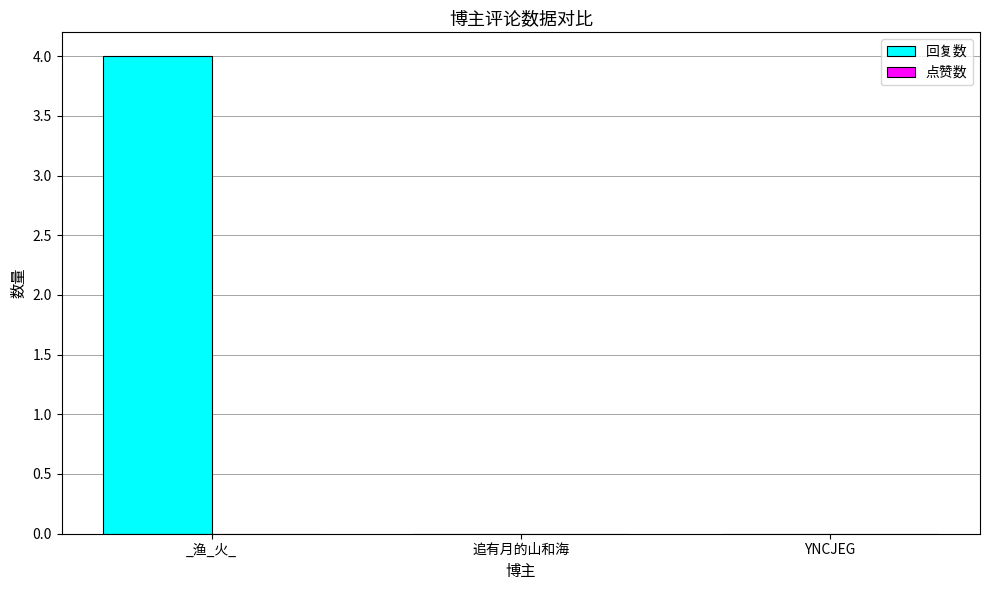

Are the bars horizontal?

No